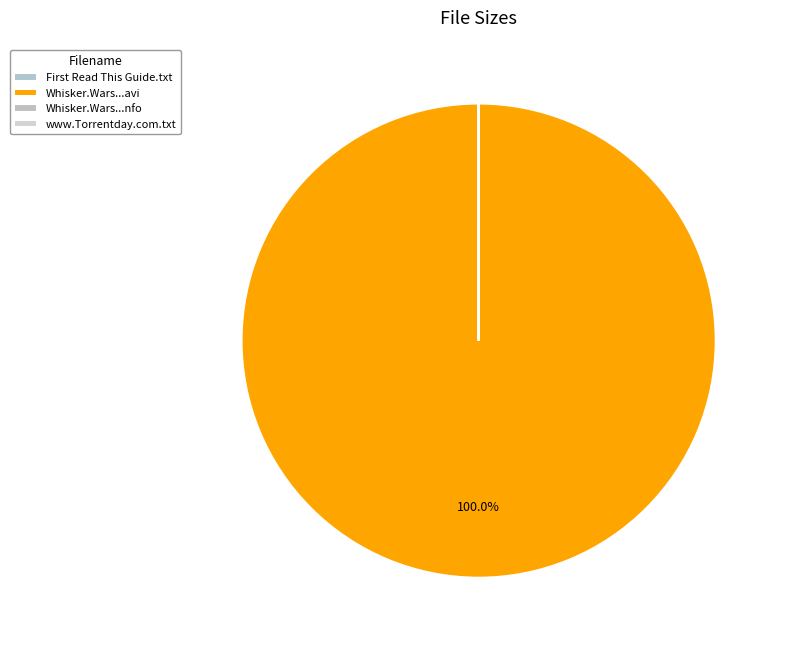

How many segments does this pie chart have?

4